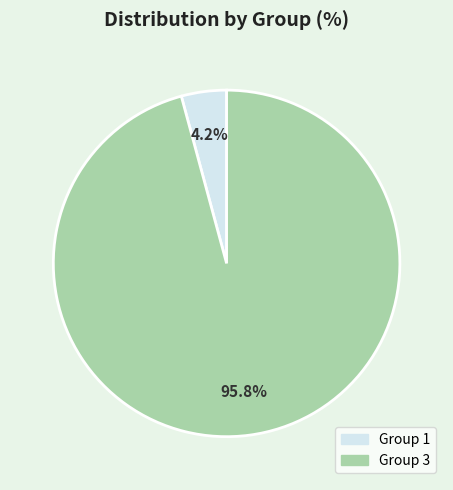

Is there any slice that represents more than half of the pie?

Yes